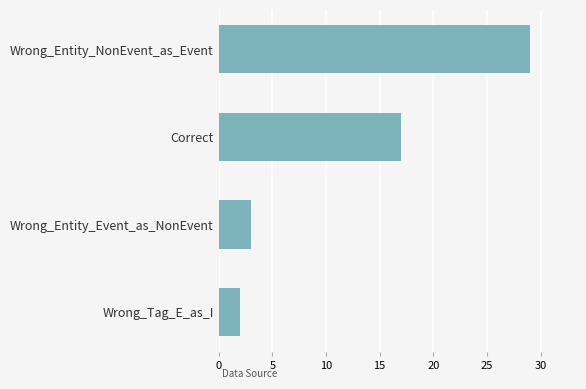

List the labels in order of value, largest first.

Wrong_Entity_NonEvent_as_Event, Correct, Wrong_Entity_Event_as_NonEvent, Wrong_Tag_E_as_I